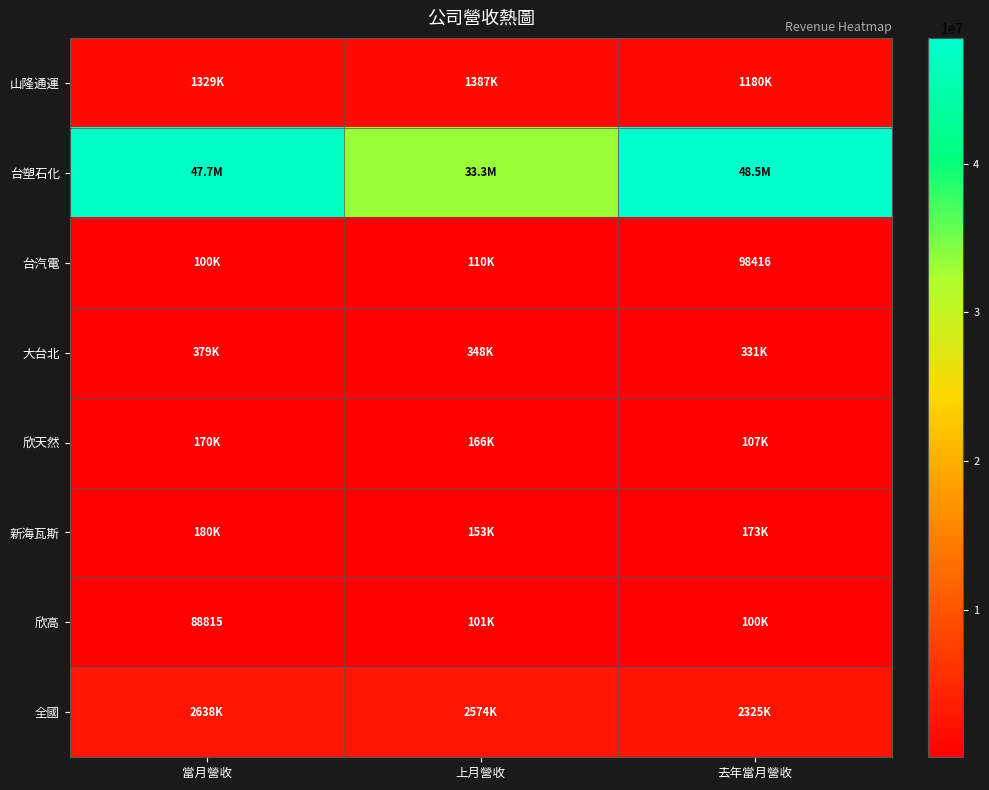

The 欣高 series shows 139095 at 當月營收. True or false?

False